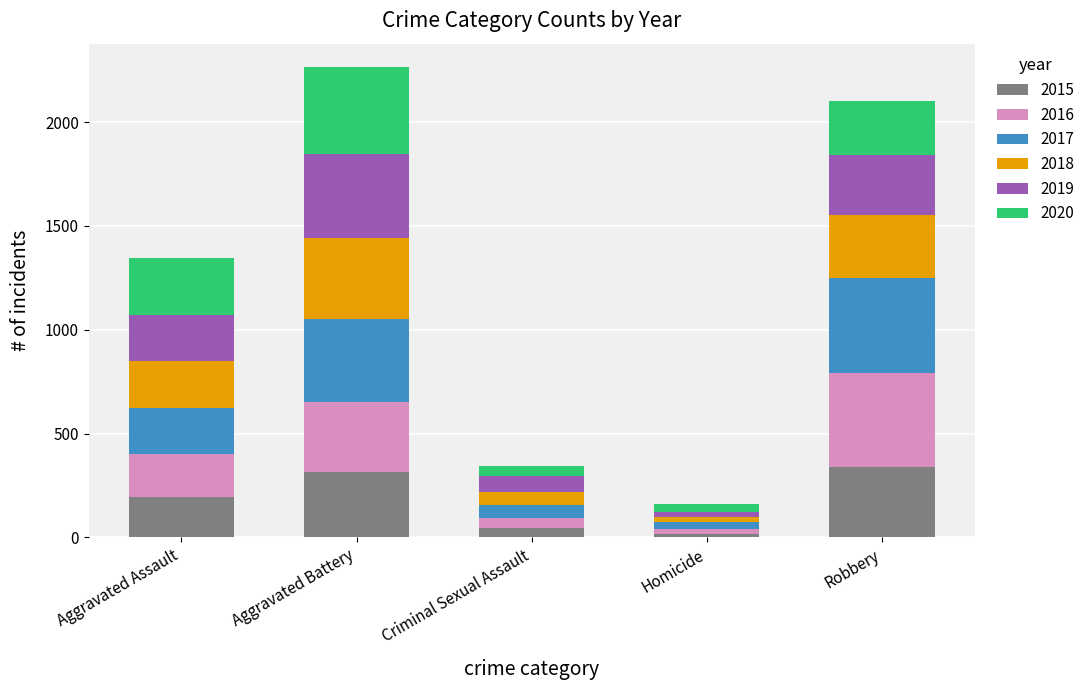

What is the highest value of the 2015 series?

337